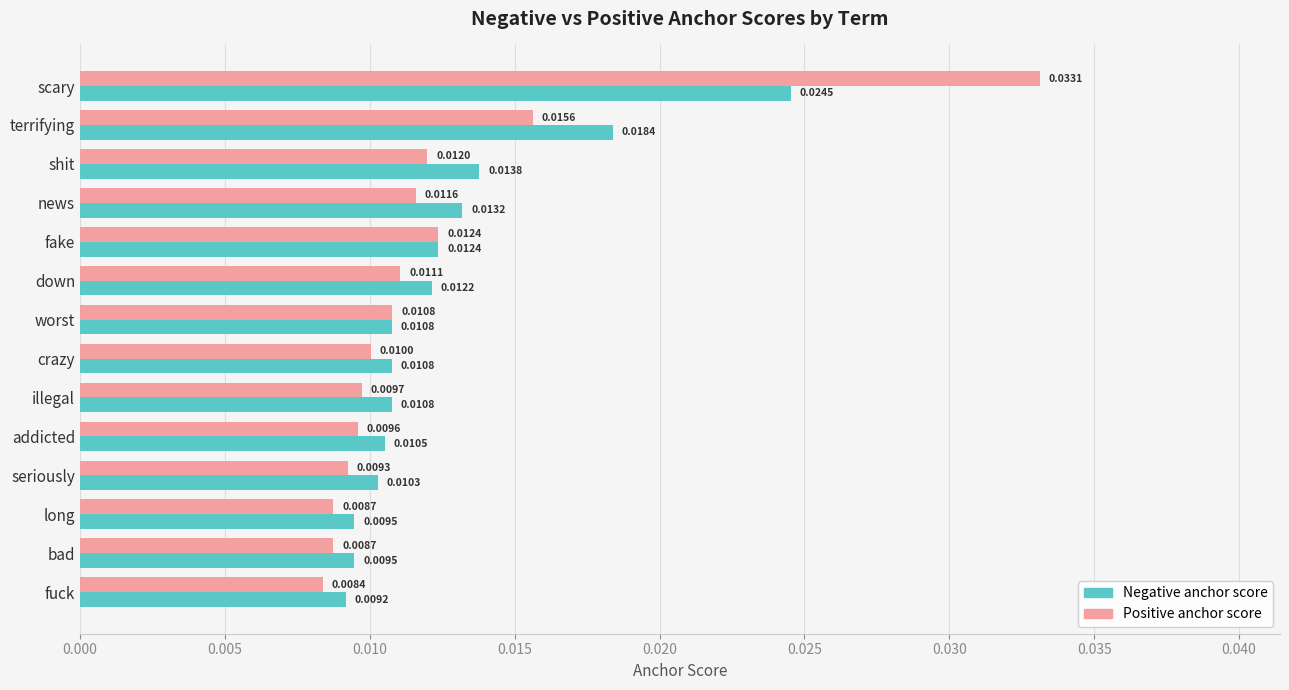

What are all the series names shown in the legend?

Negative anchor score, Positive anchor score